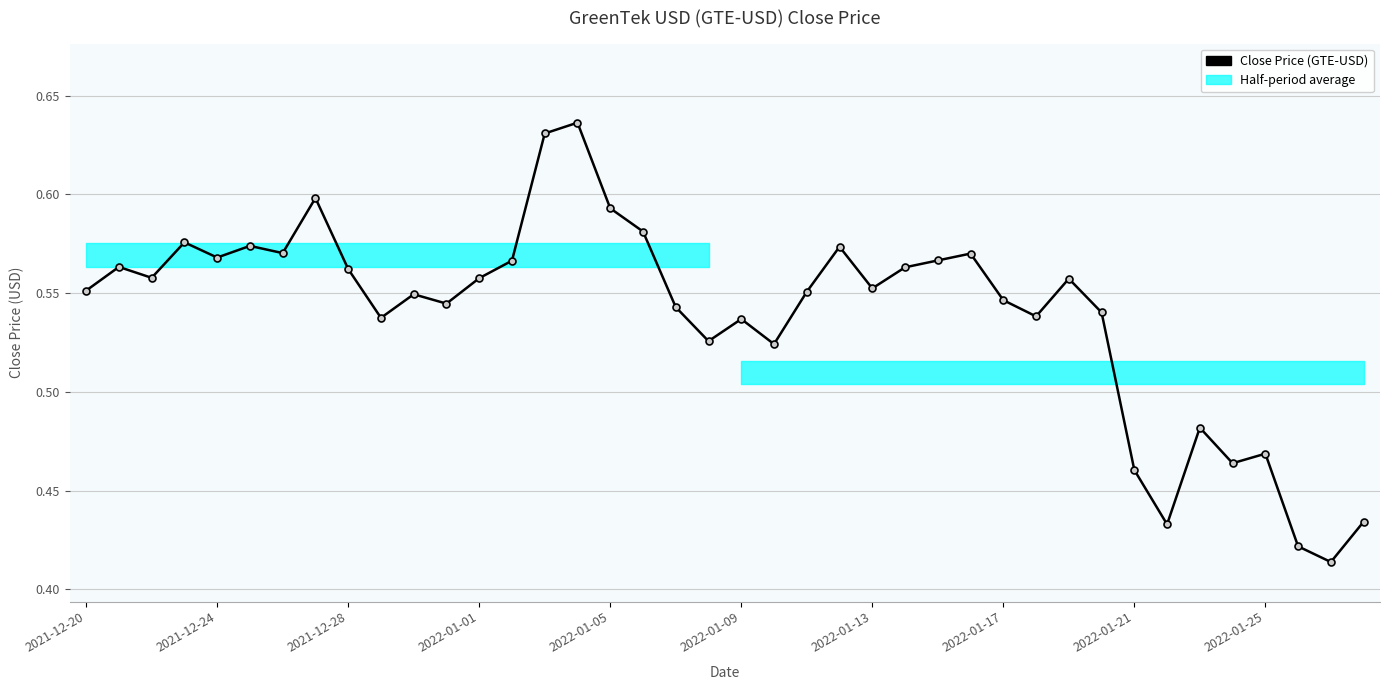

List the labels in order of value, smallest first.

38, 37, 33, 39, 32, 35, 36, 34, 21, 19, 20, 2022-01-25, 29, 31, 18, 11, 28, 10, 22, 2021-12-20, 24, 30, 12, 2021-12-28, 2022-01-21, 25, 2021-12-24, 13, 26, 2022-01-05, 27, 2022-01-13, 23, 2022-01-09, 2022-01-01, 17, 16, 2022-01-17, 14, 15